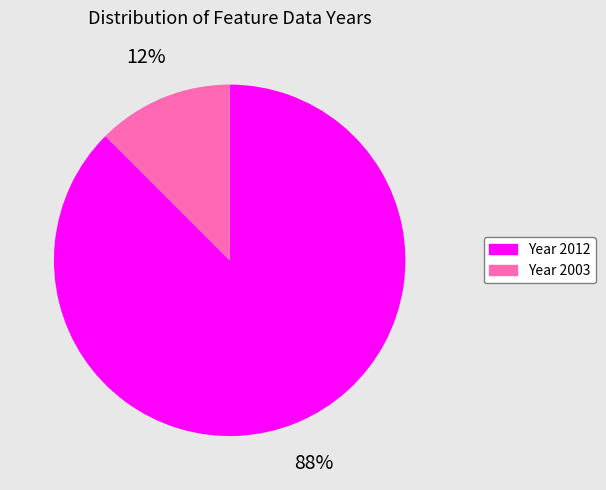

Does any single category account for the majority?

Yes